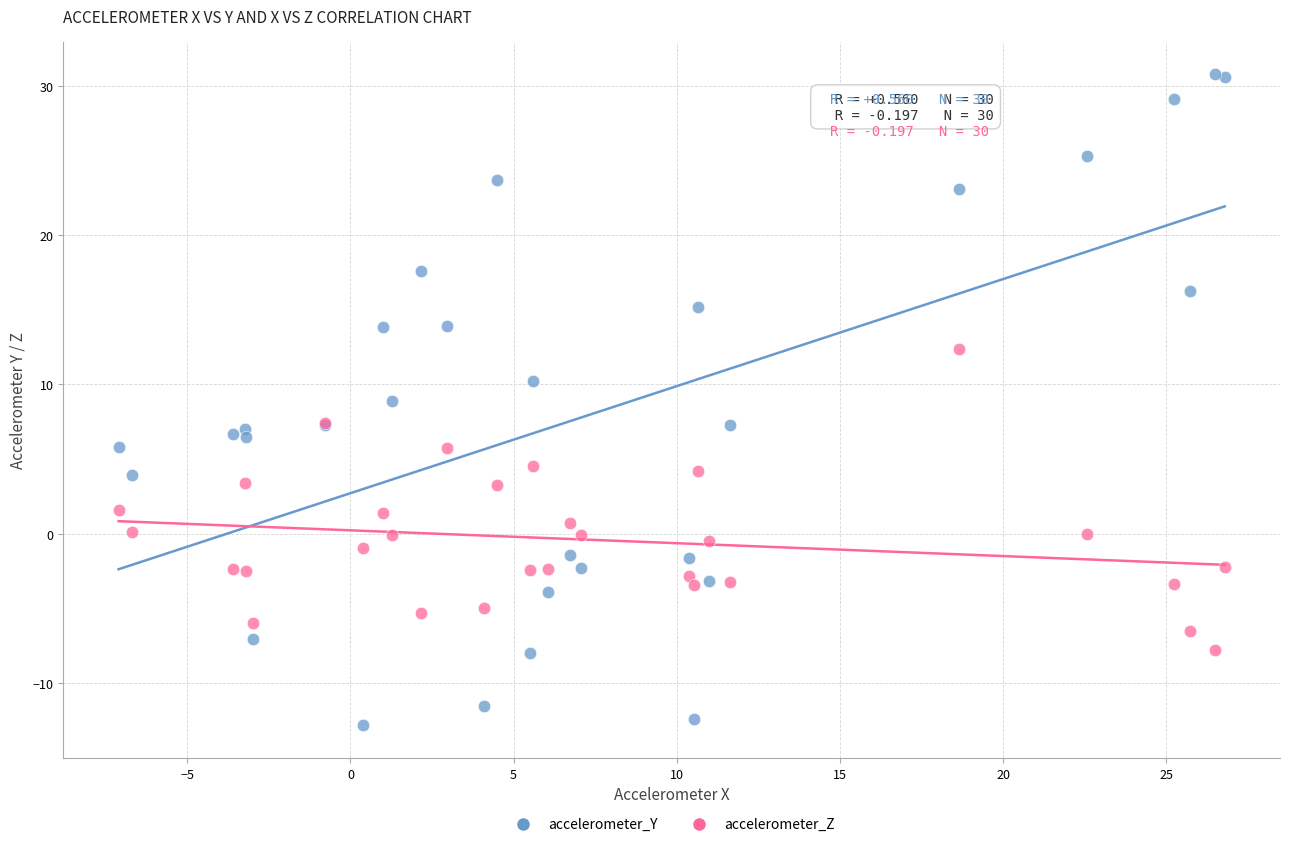

Which series reaches the maximum Y coordinate?

accelerometer_Y